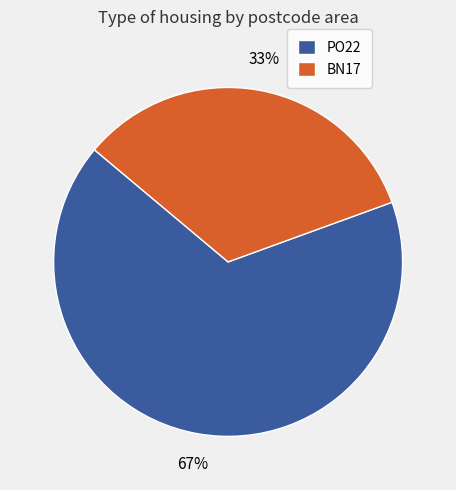

Which category has the smallest portion of the pie?

BN17